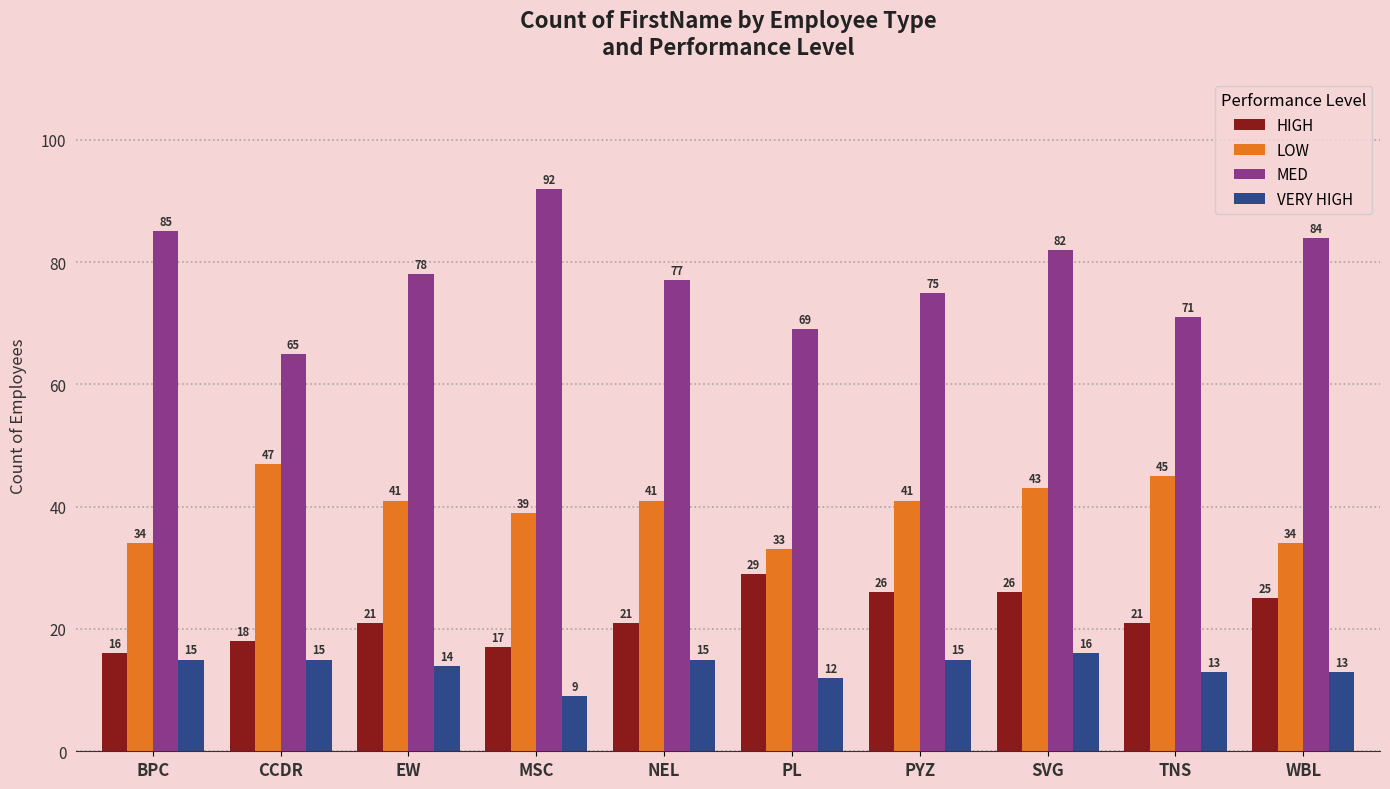

What is the label of the 10th bar from the right?

BPC